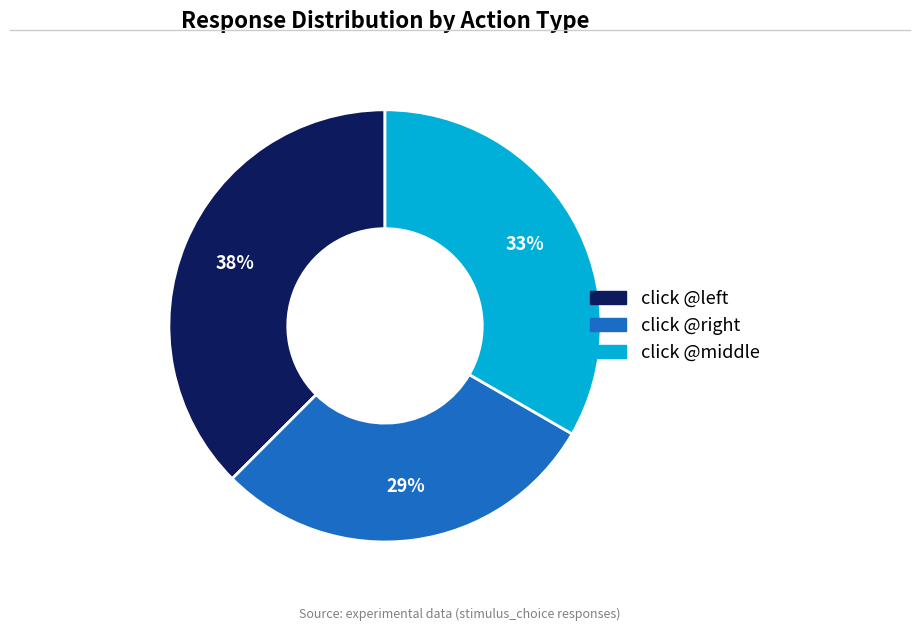

Is there any slice that represents more than half of the pie?

No